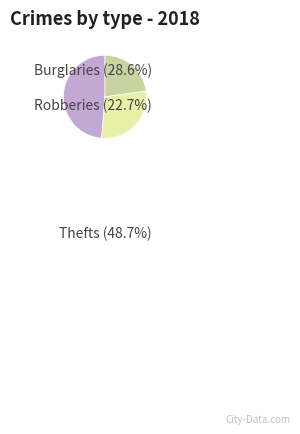

Is Burglaries the majority of the pie?

No